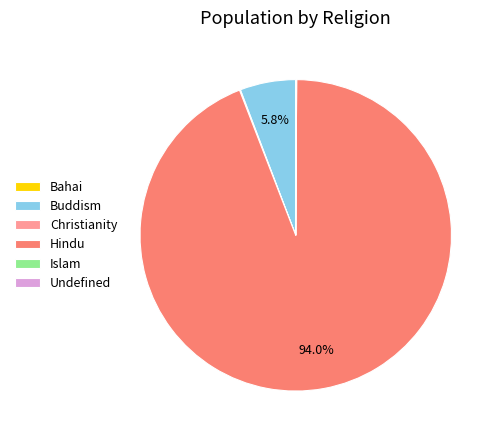

What is the largest slice in the pie chart?

Hindu